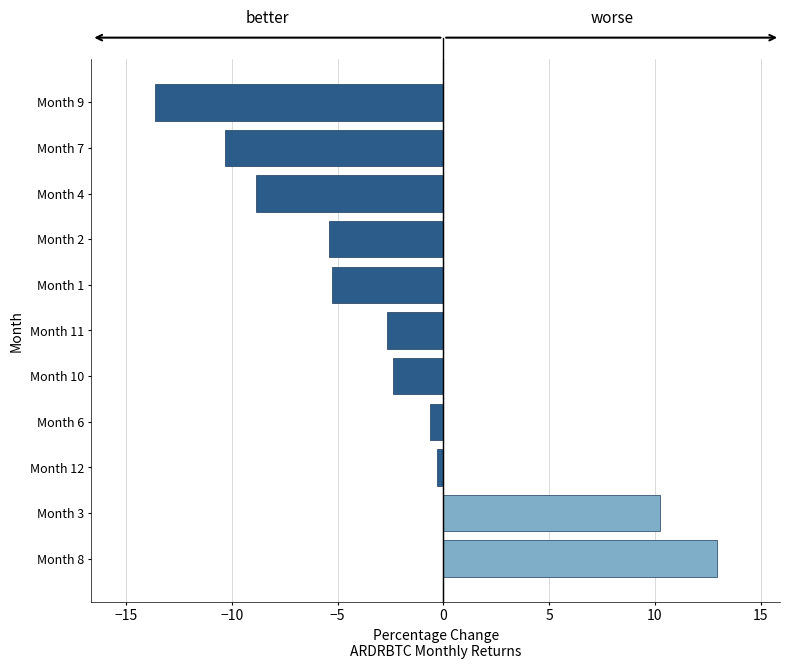

Count the number of categories in the chart.

11